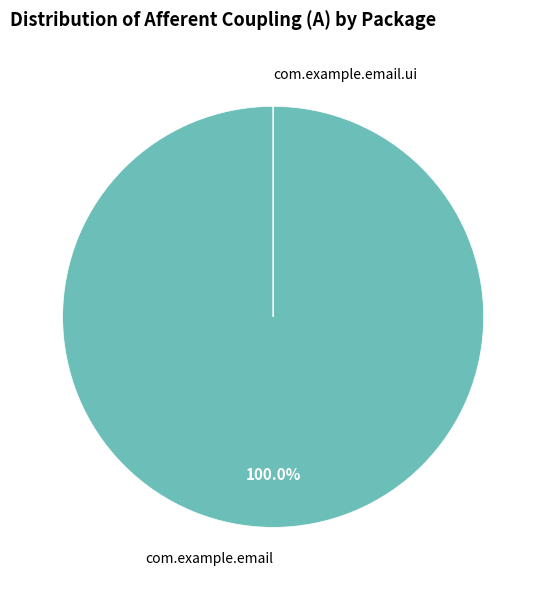

Is there a majority slice in this chart?

Yes